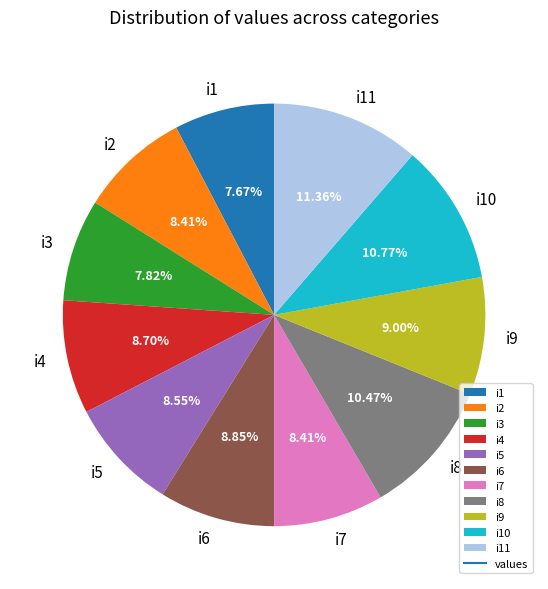

Which category has the biggest portion of the pie?

i11